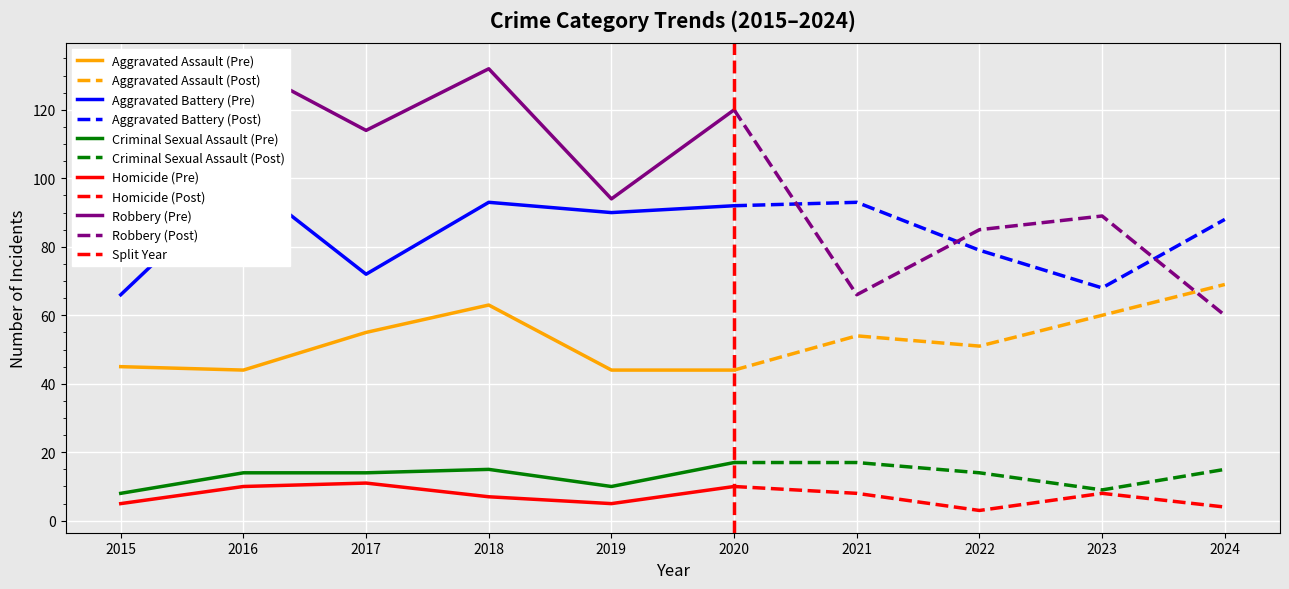

Is it true that Robbery equals 145 at 2023?

False